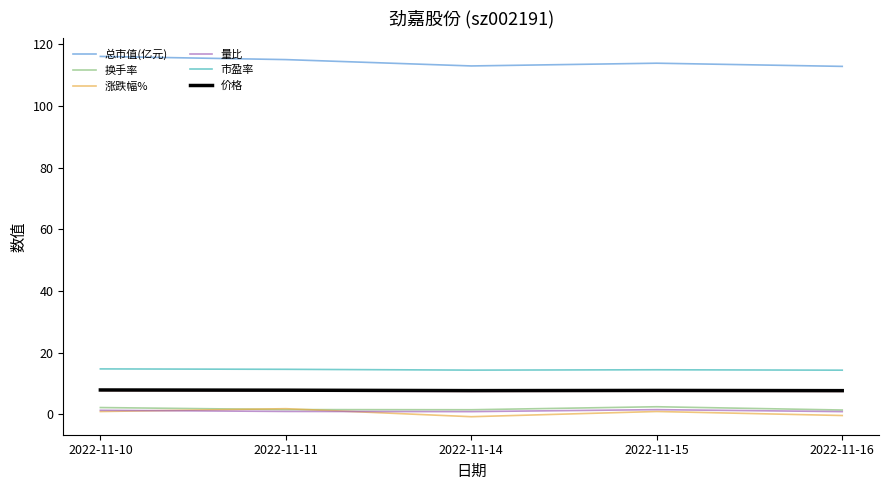

Which series has the largest total across all categories?

总市值(亿元)